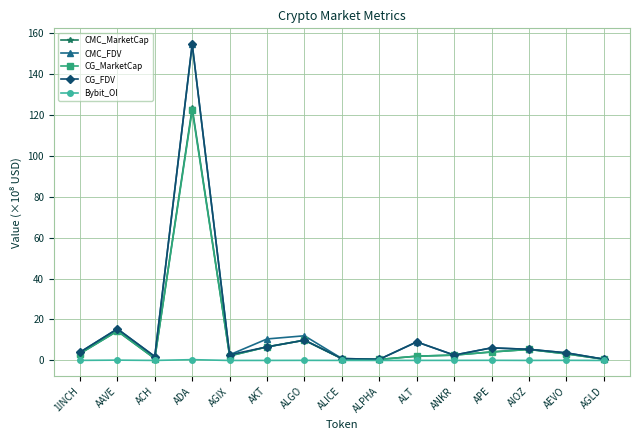

At which category is the sum across all series the highest?

ADA